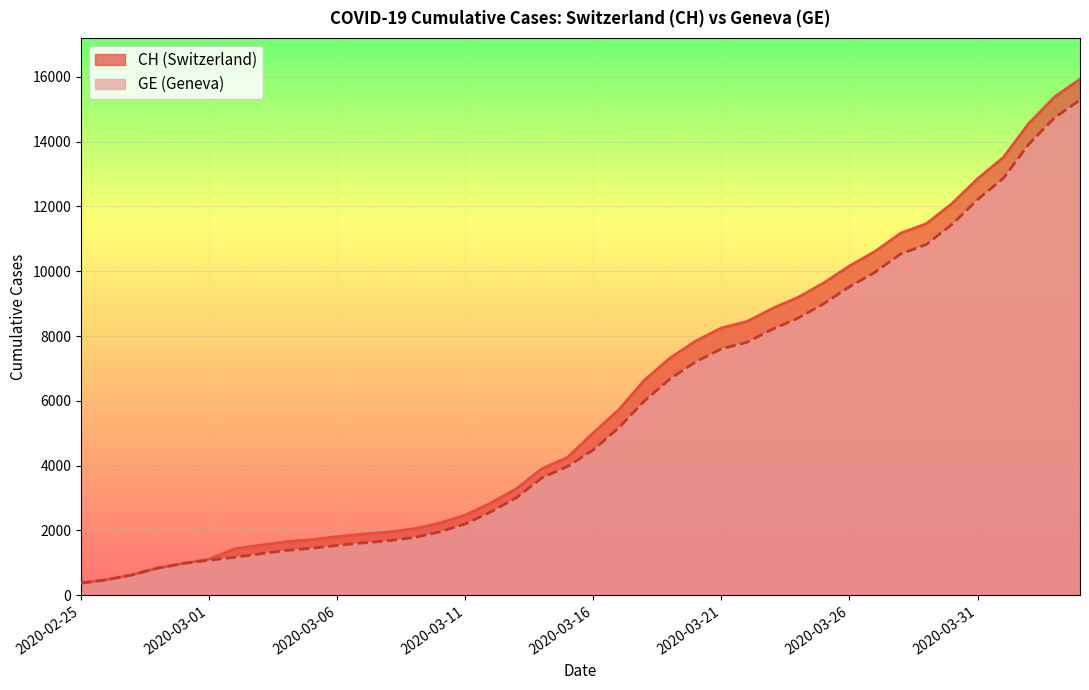

Is the value of CH at 2020-04-04 greater than the value of GE at 2020-02-26?

Yes